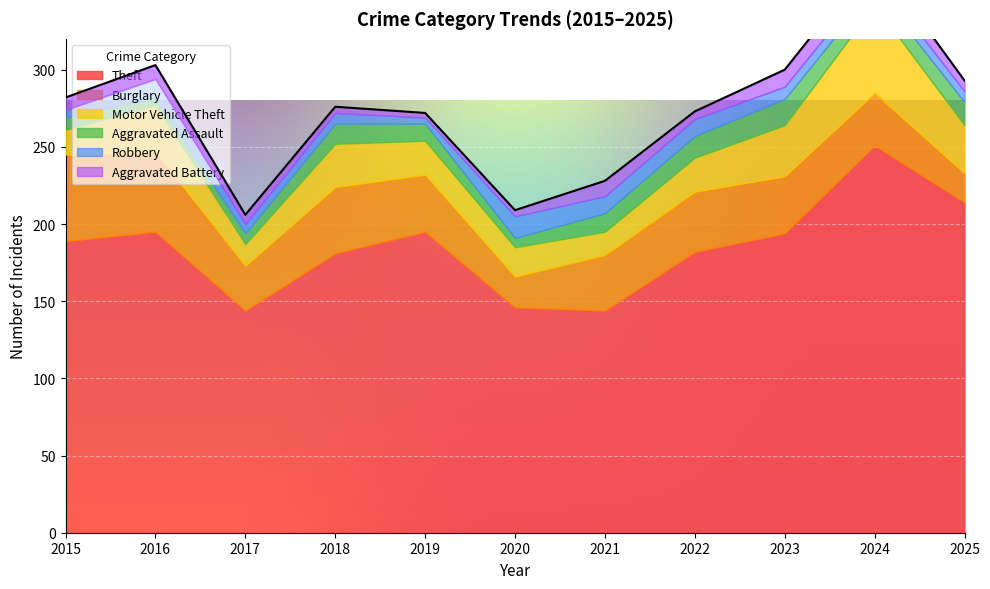

Which series has the largest total across all categories?

Theft